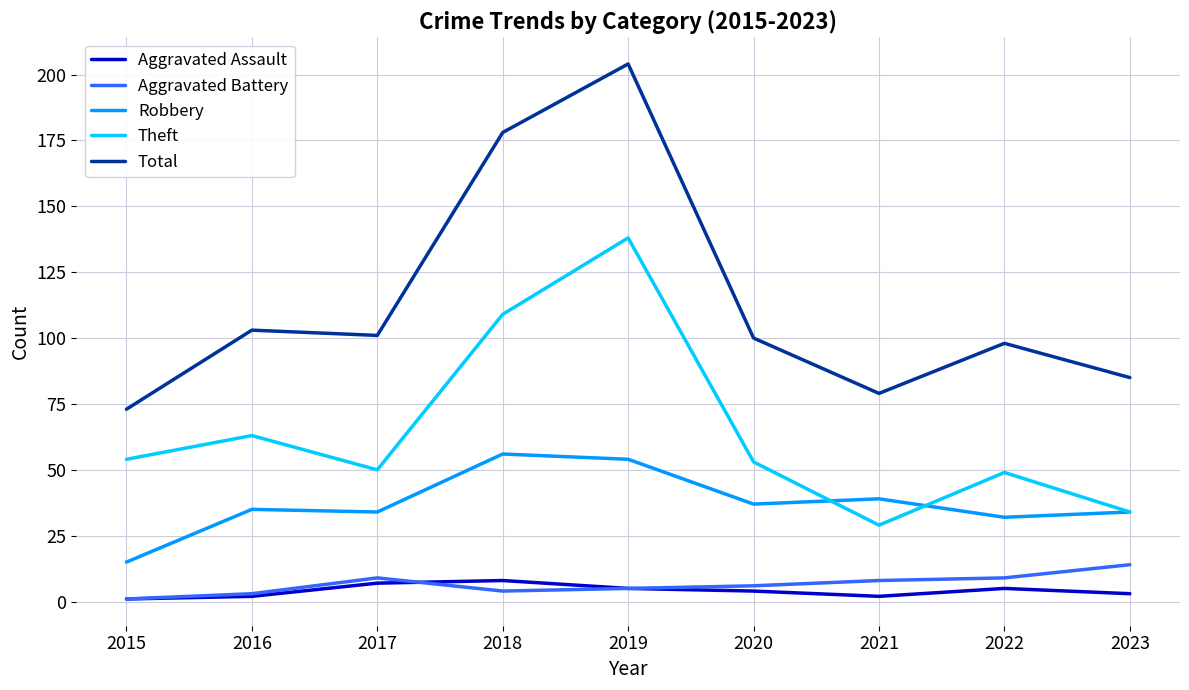

True or false: Theft and Aggravated Assault intersect in this chart.

False